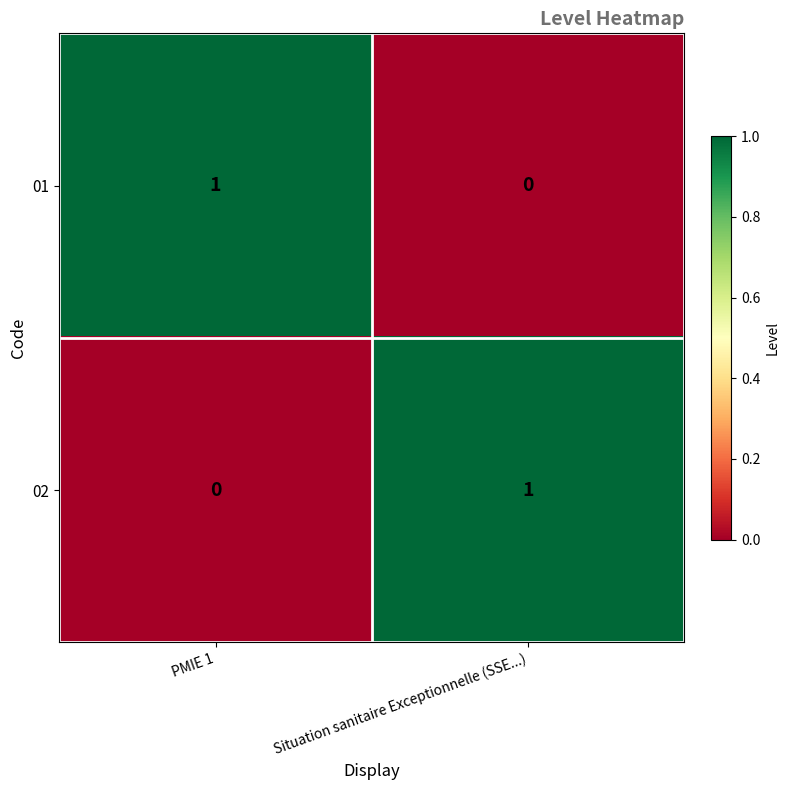

Which category has the lowest value in the 02 series?

PMIE 1